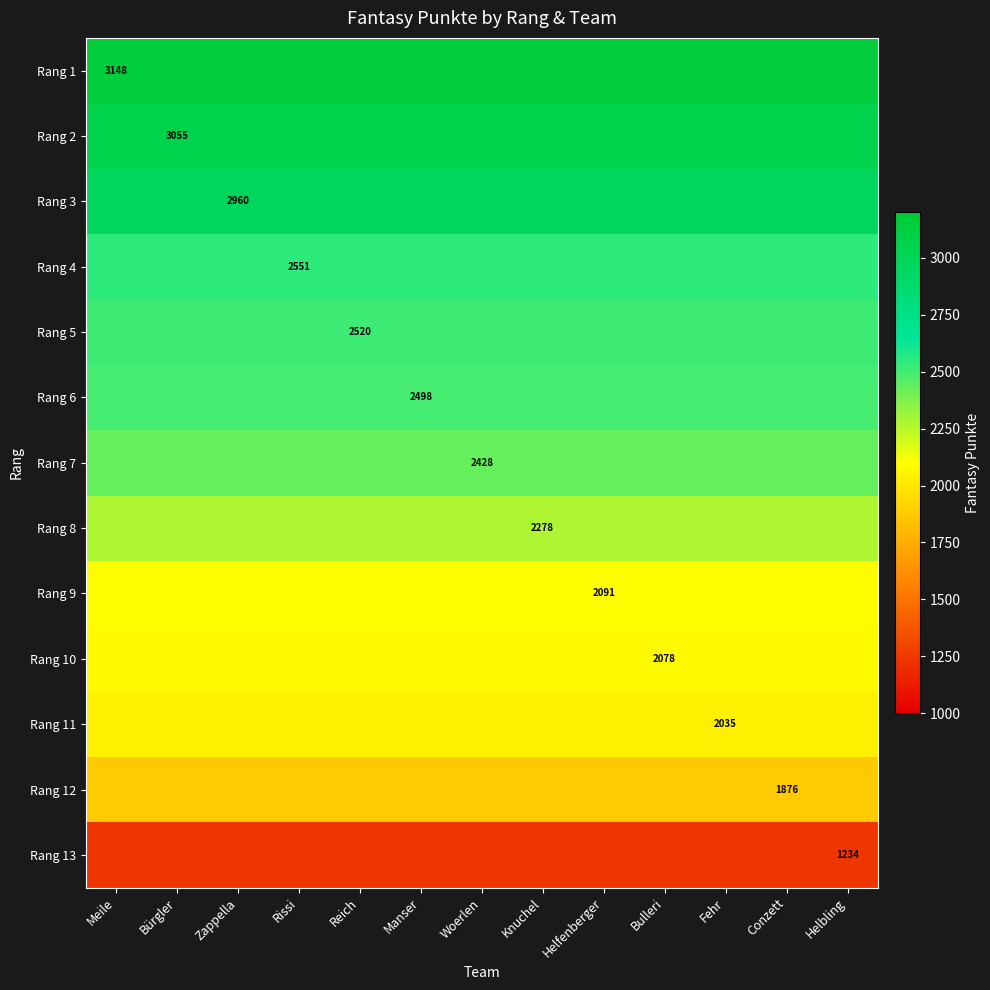

Is it true that Rang 7 equals 1426 at Woerlen?

False